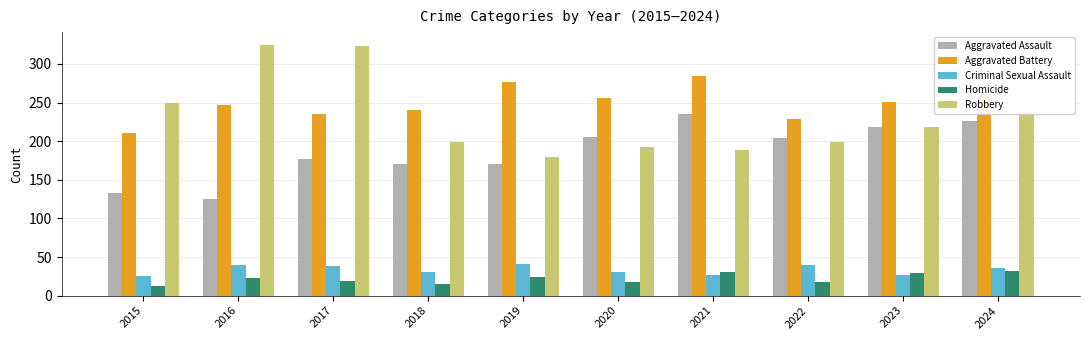

The Criminal Sexual Assault series shows 19 at 2024. True or false?

False